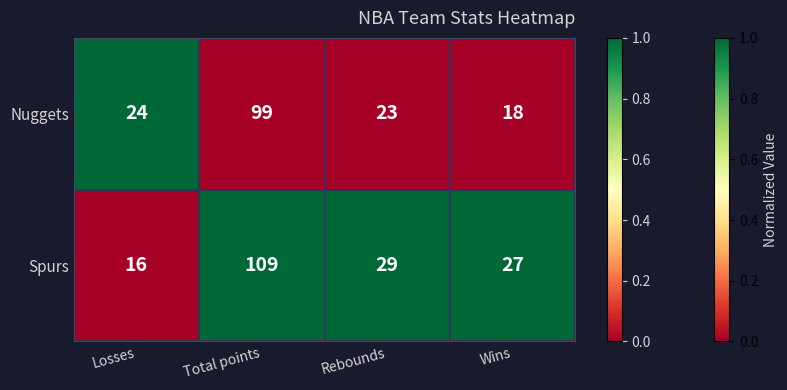

List the series in order of their overall mean, lowest first.

Nuggets, Spurs